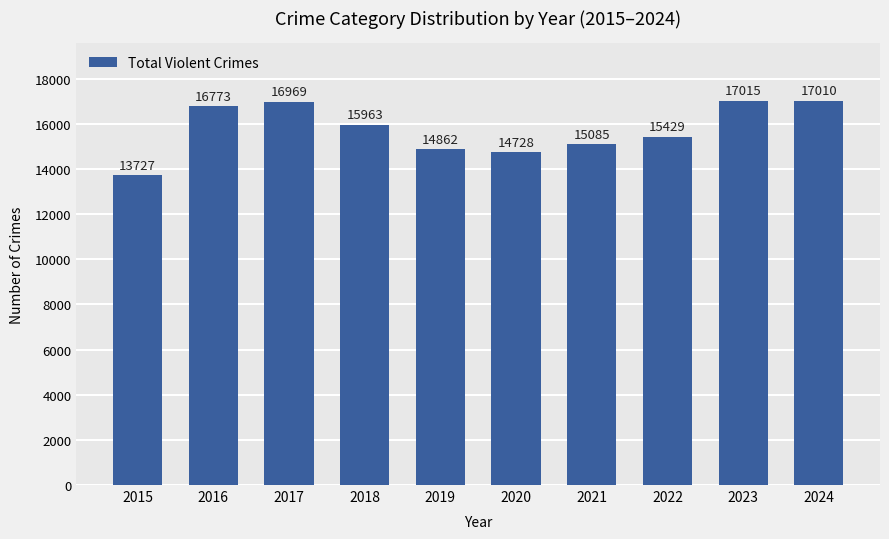

Reading right to left, transcribe all the data shown in this chart.

2024=17010	2023=17015	2022=15429	2021=15085	2020=14728	2019=14862	2018=15963	2017=16969	2016=16773	2015=13727